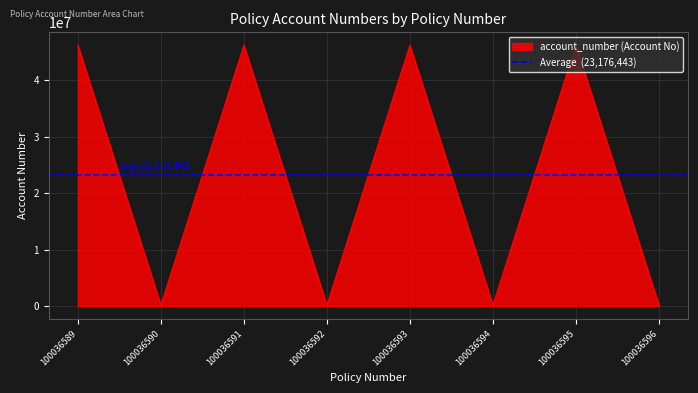

What is the approximate value at 100036590?

123456